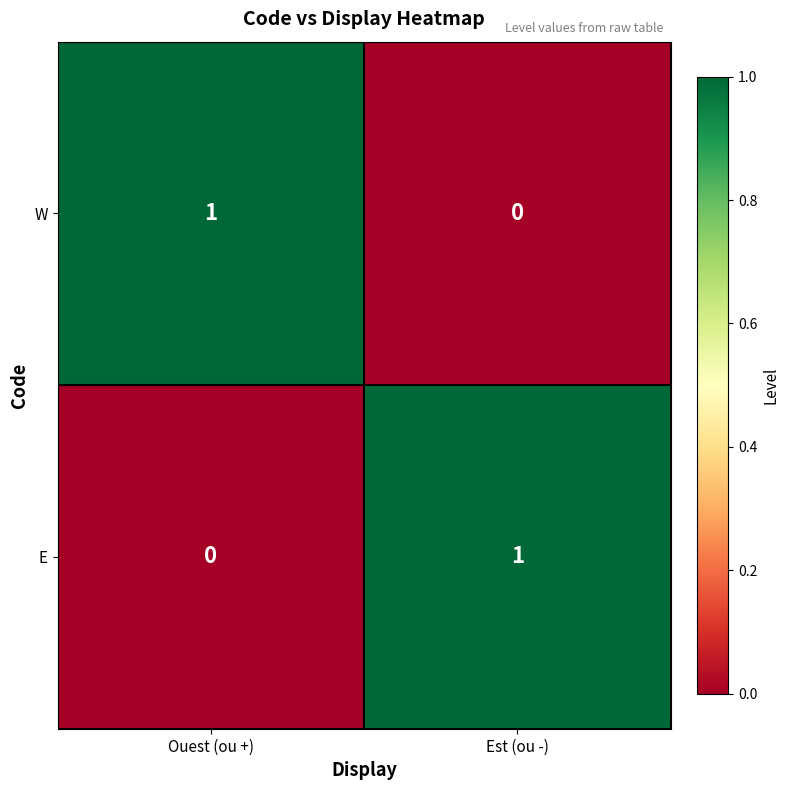

Is the value of W at Est (ou -) greater than the value of E at Est (ou -)?

No